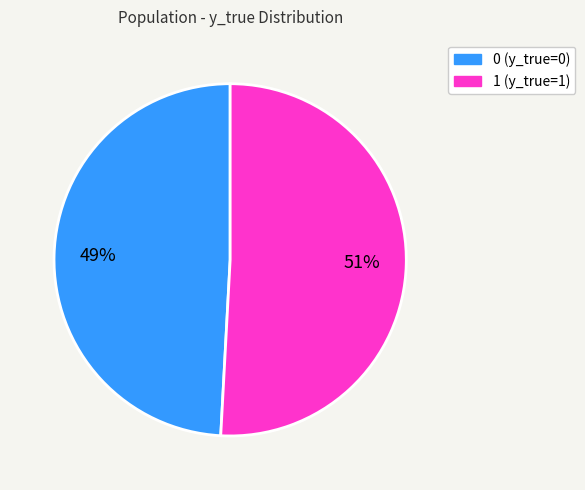

To the nearest percent, what is the average slice percentage?

50%